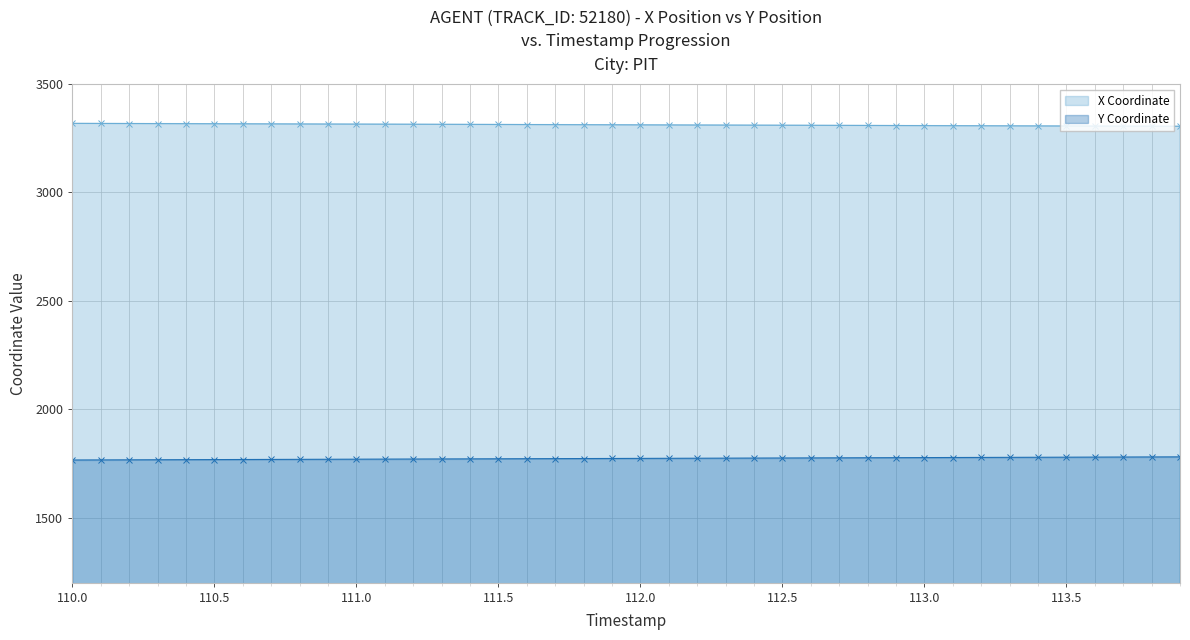

Rank the series by their maximum value, from highest to lowest.

X Coordinate, Y Coordinate